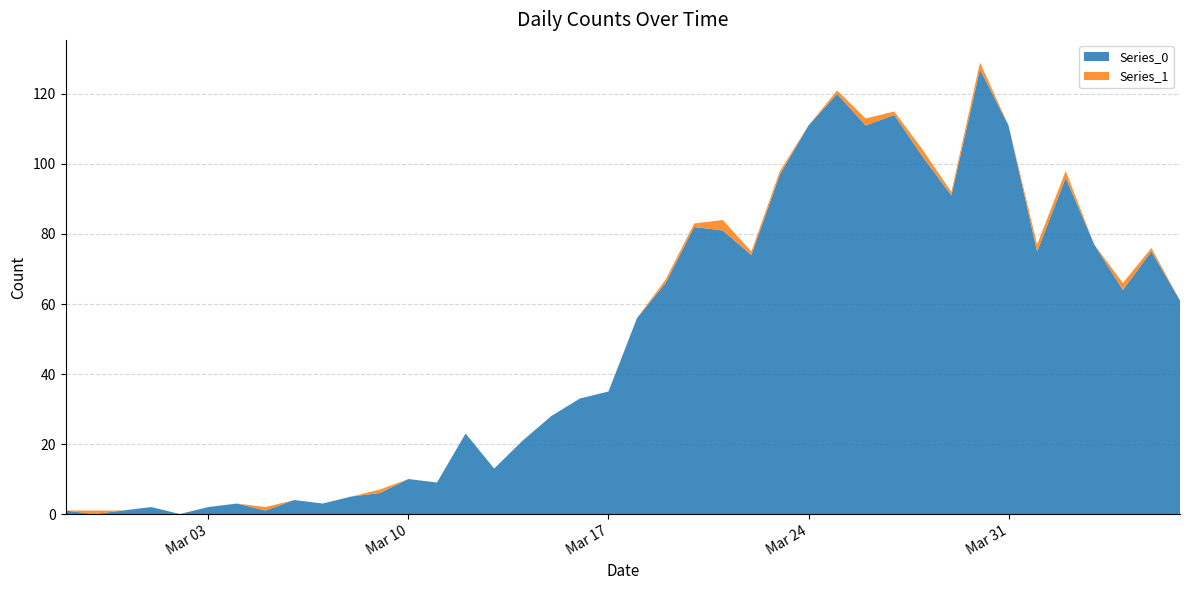

Reading right to left, list all the values displayed in this chart.

Series_0: 61	75	64	77	96	75	111	127	91	102	114	111	120	111	97	74	81	82	66	56	35	33	28	21	13	23	9	10	6	5	3	4	1	3	2	0	2	1	0	1
Series_1: 0	1	2	0	2	2	0	2	1	2	1	2	1	0	1	1	3	1	1	0	0	0	0	0	0	0	0	0	1	0	0	0	1	0	0	0	0	0	1	0